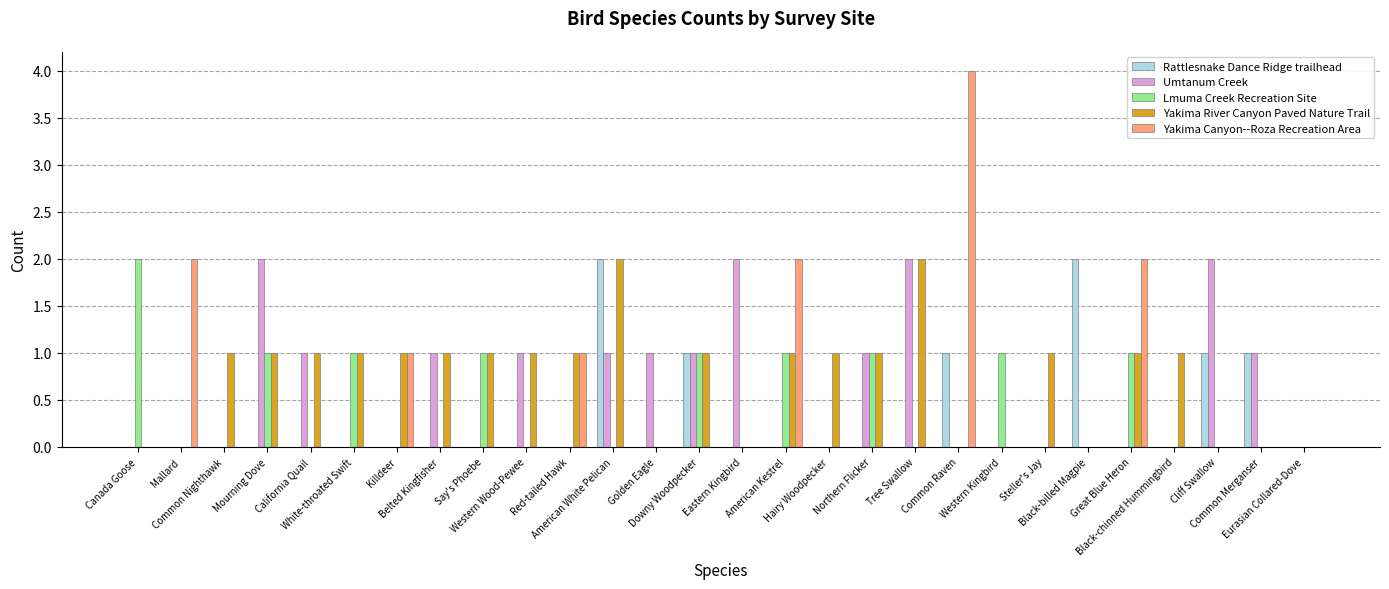

Which series has the widest spread of values?

Yakima Canyon--Roza Recreation Area